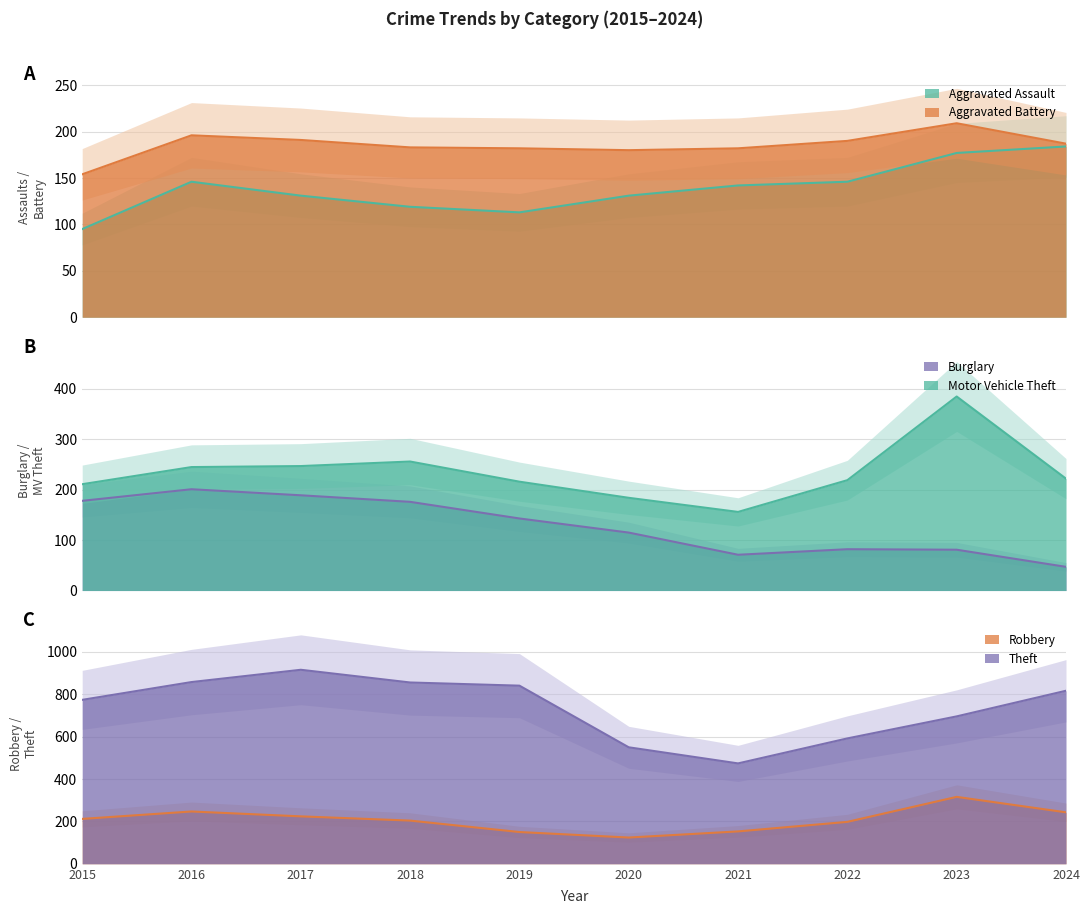

What is the sum of the Burglary values at 2018 and 2016?

377